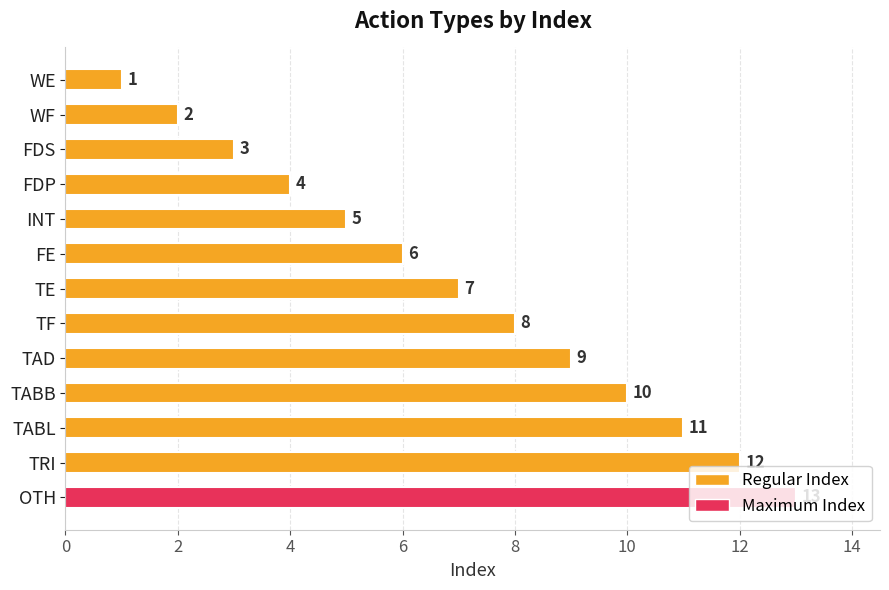

What is the smallest value displayed?

1